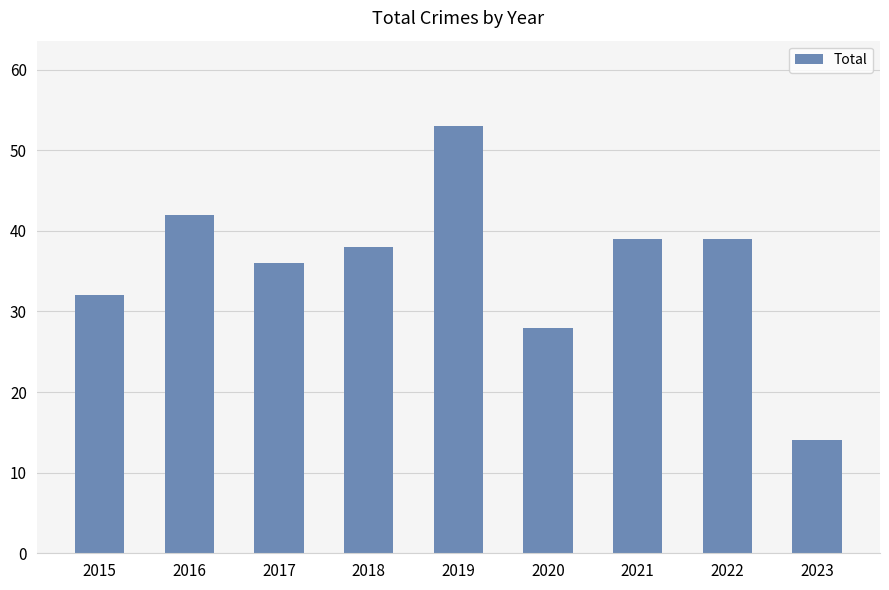

What is the value of the 6th bar from the left?

28